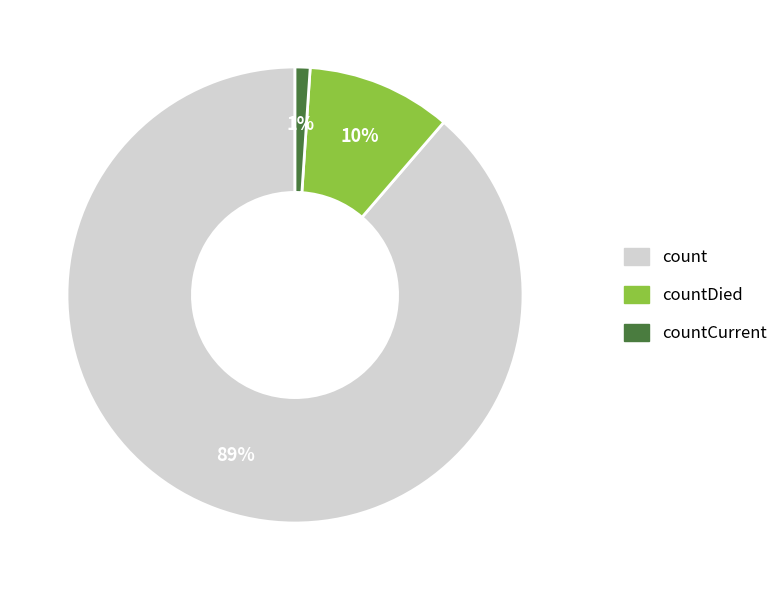

To the nearest percent, what is the difference between the largest and smallest slice percentages?

88%